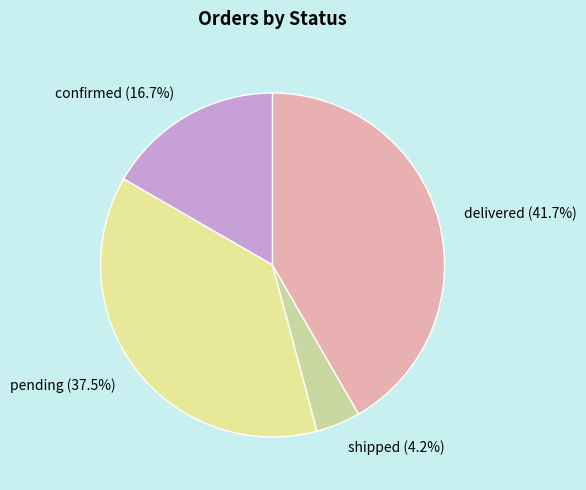

What is the largest slice in the pie chart?

delivered